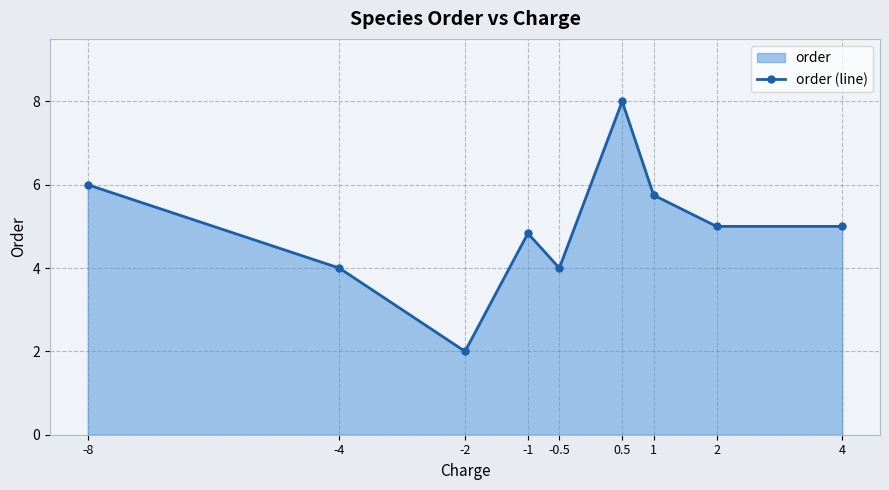

Which category has the highest value across all series?

0.5